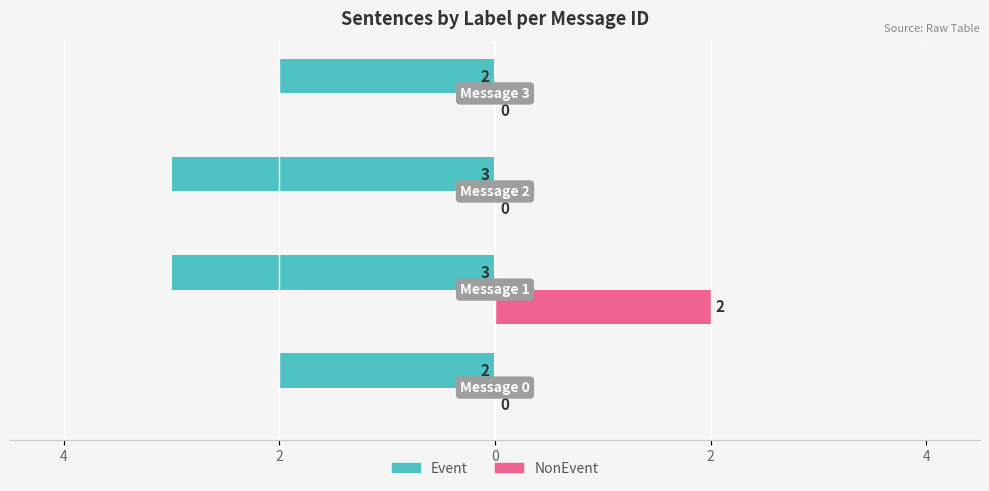

What are all the series names shown in the legend?

Event, NonEvent